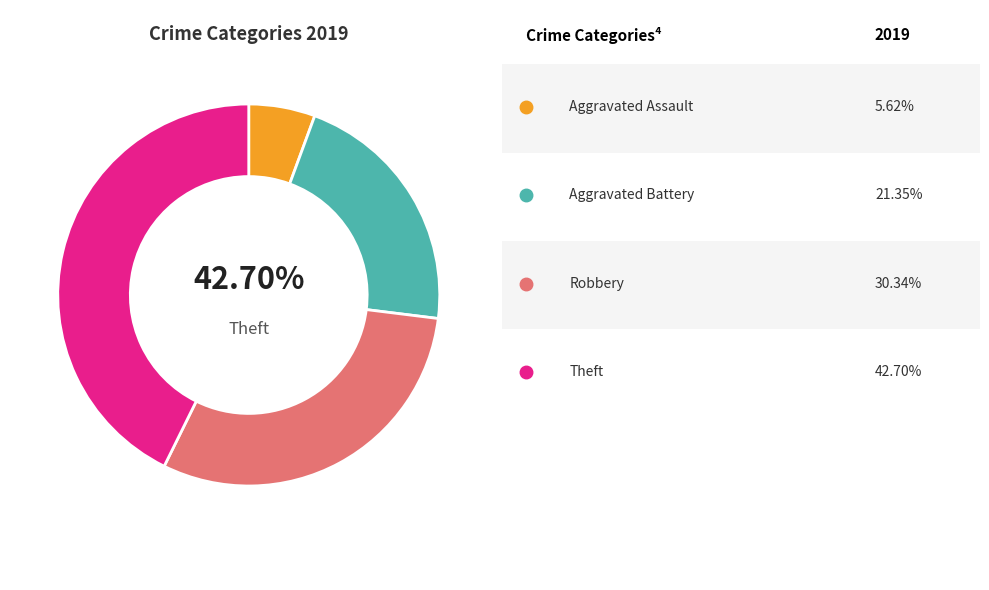

How many slices are in this pie chart?

4